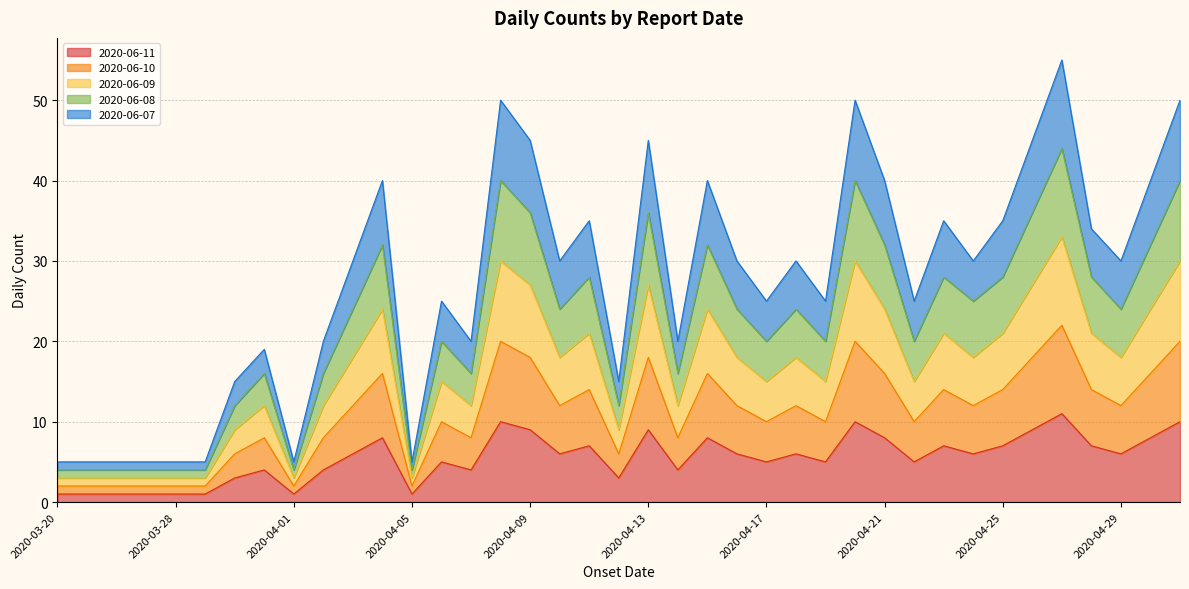

At which label is 2020-06-10 closest to 12?

2020-04-03